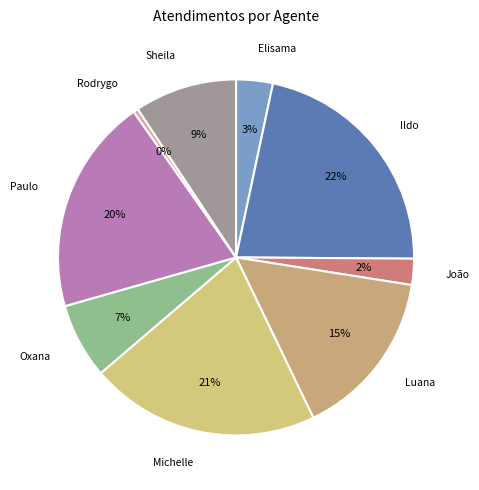

Does Oxana account for over 50% of the chart?

No